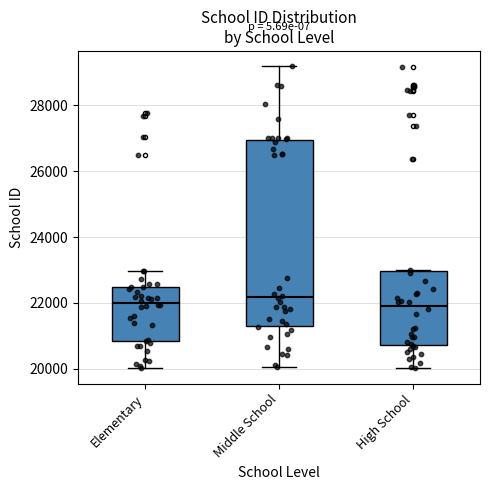

Where does the upper whisker of the box for Elementary end on the y-axis? The values are not printed on the chart, so give them approximately, as read against the axis.

23000